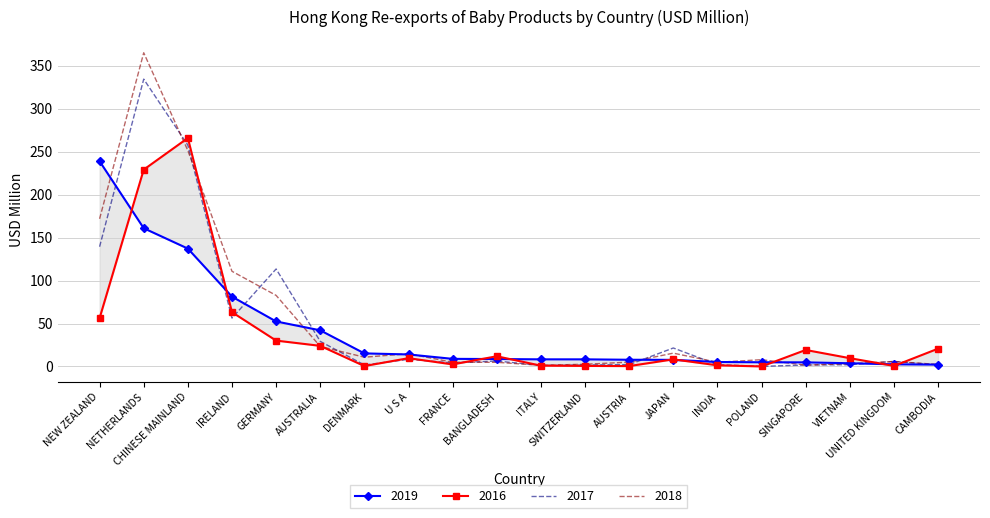

What is the difference between the maximum and minimum values in the 2017 series?

334.4